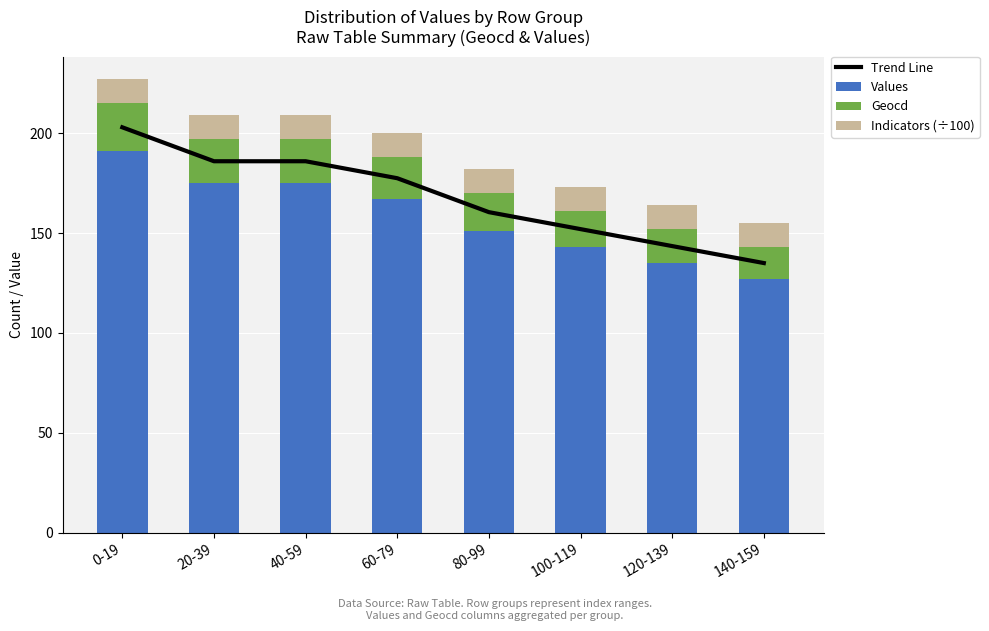

How many Trend Line values are between 152 and 186?

5